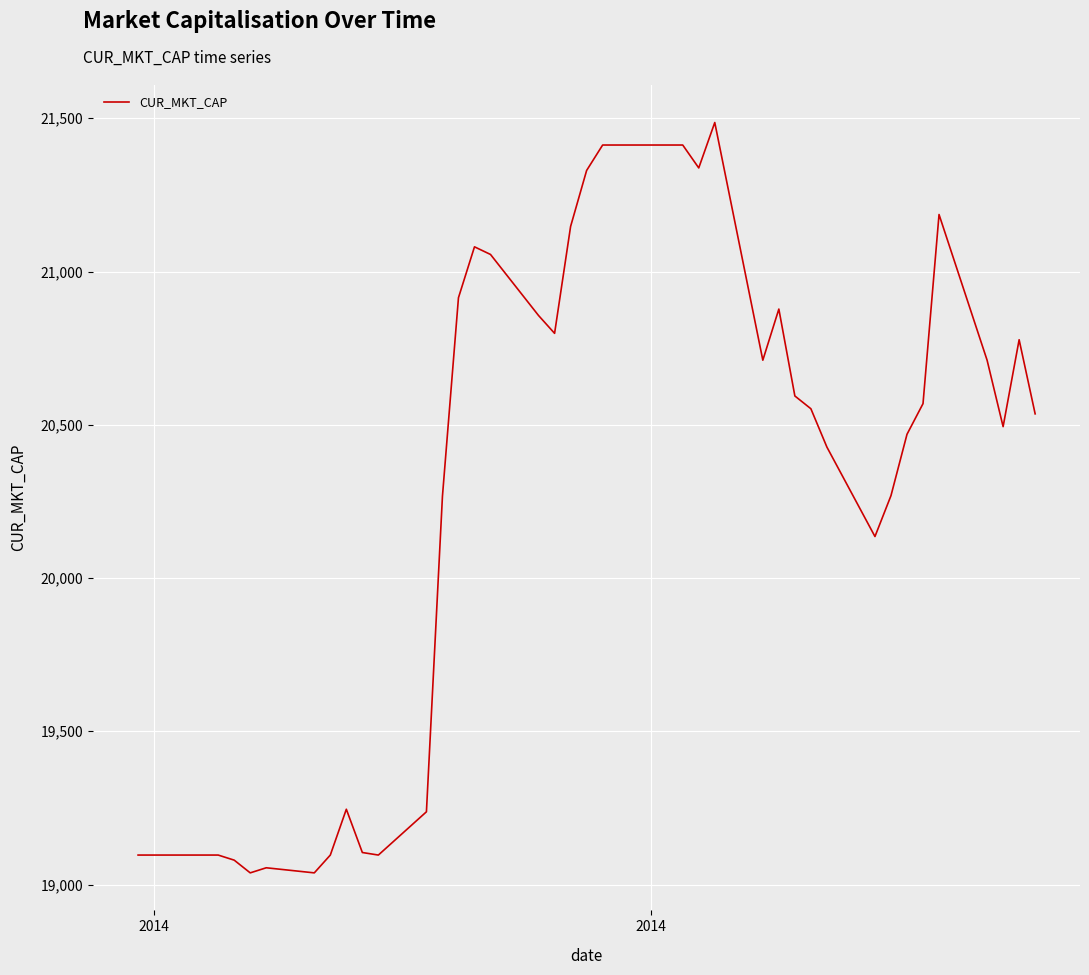

What is the greatest value displayed?

21486.1